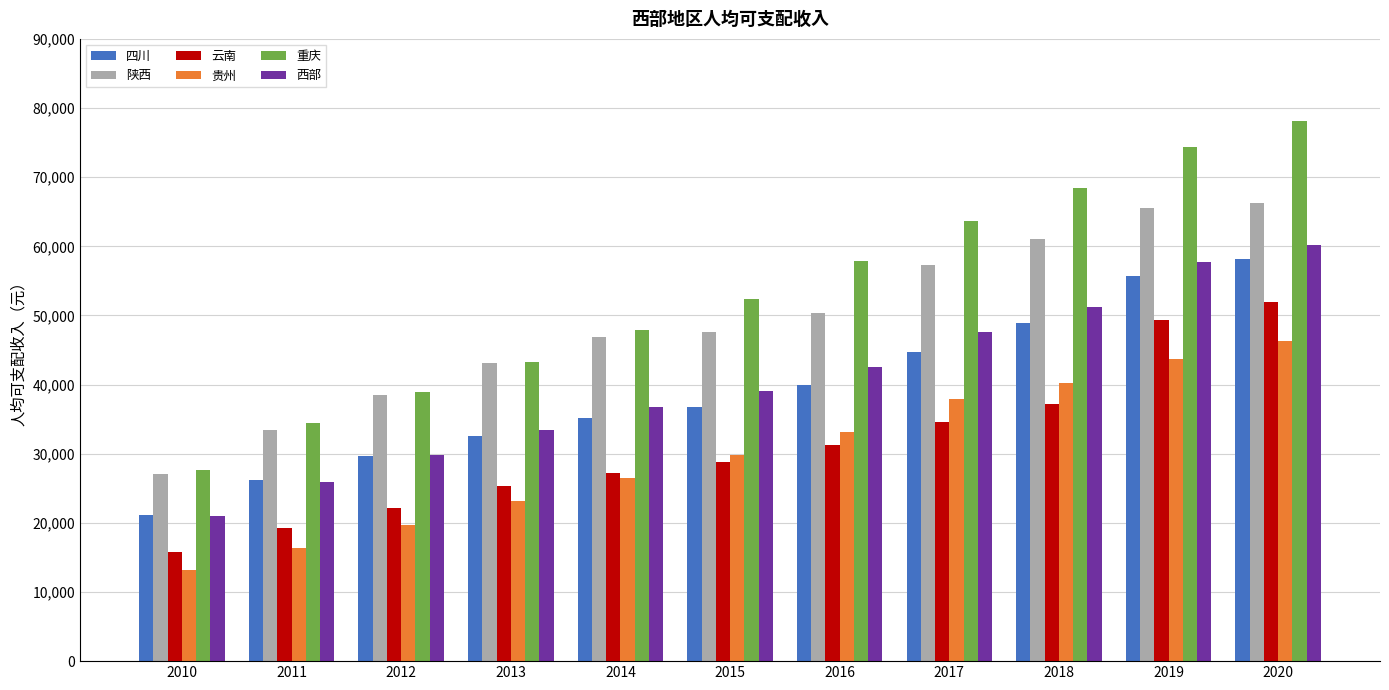

What are all the series names shown in the legend?

四川, 陕西, 云南, 贵州, 重庆, 西部